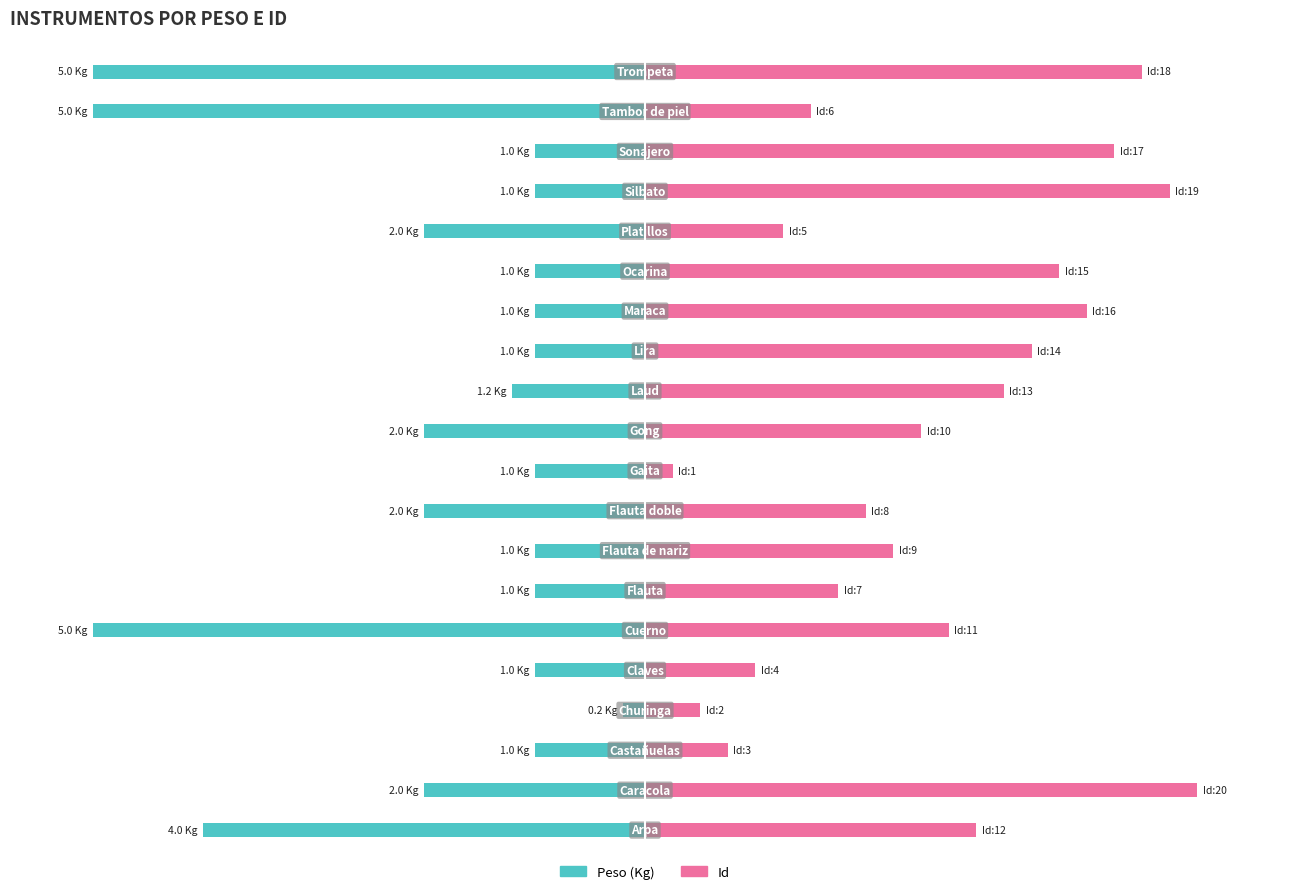

What is the value of the Peso (normalizado) bar at the 11th from the left?

-40.0